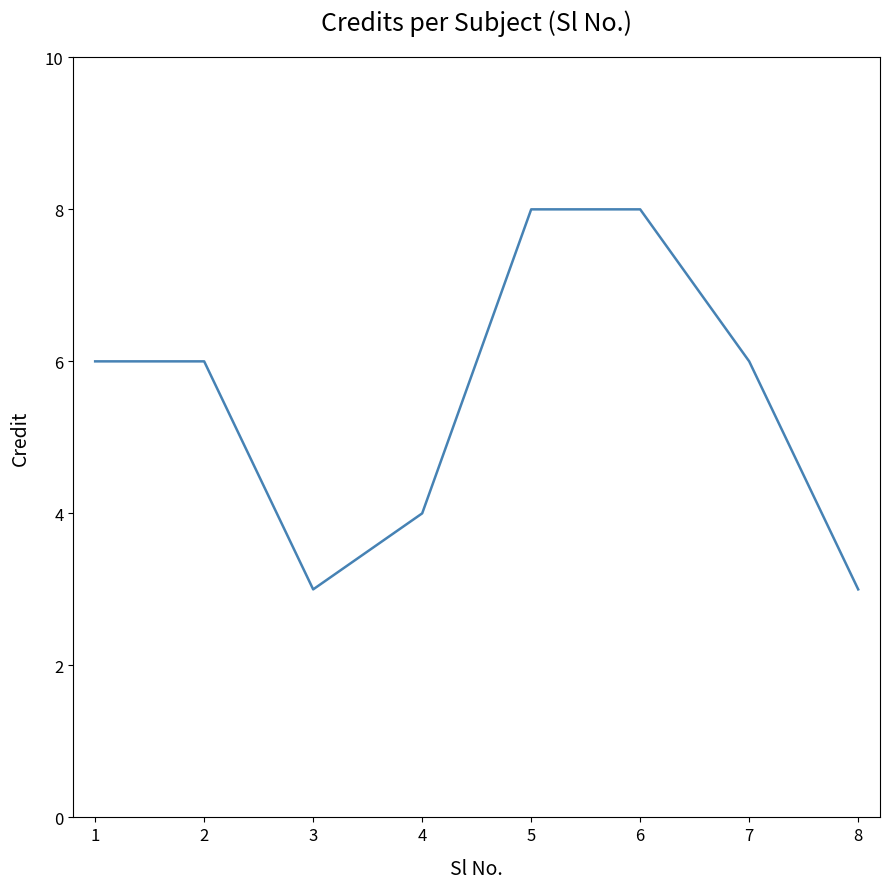

Read the value at 1.

6